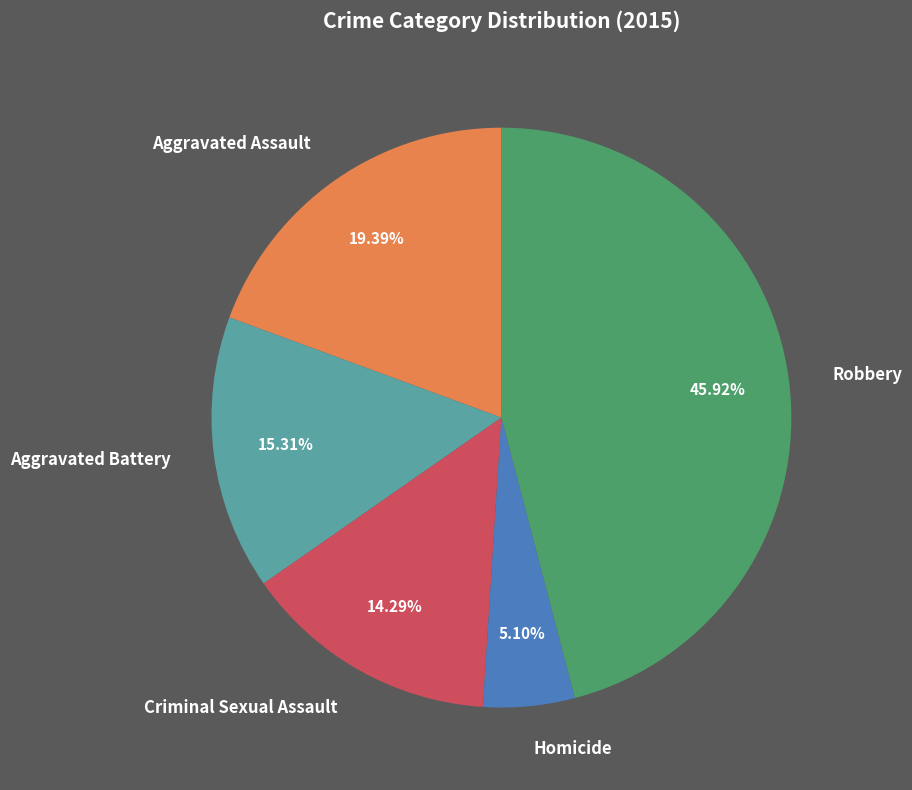

Between Robbery and Aggravated Battery, which is larger?

Robbery